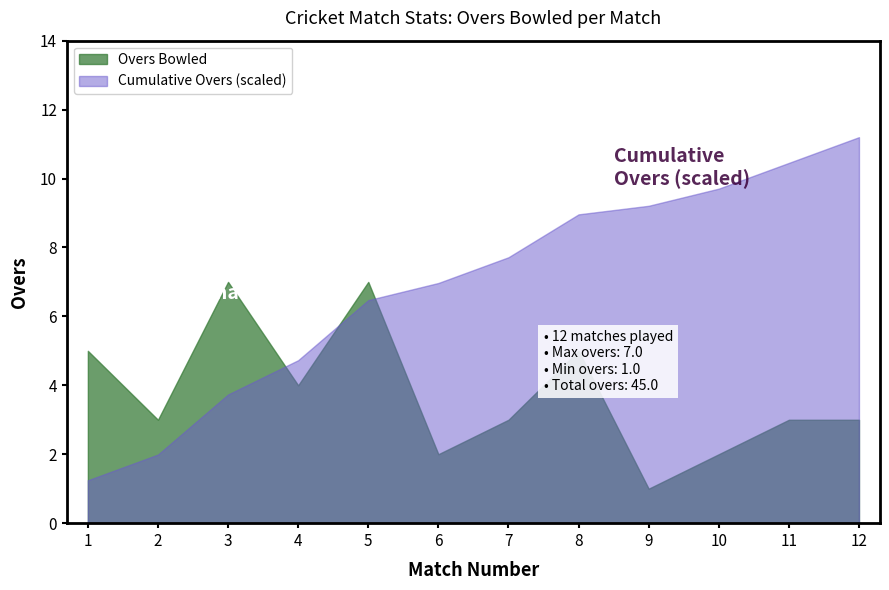

What is the value of the Overs point at the 12th from the left?

3